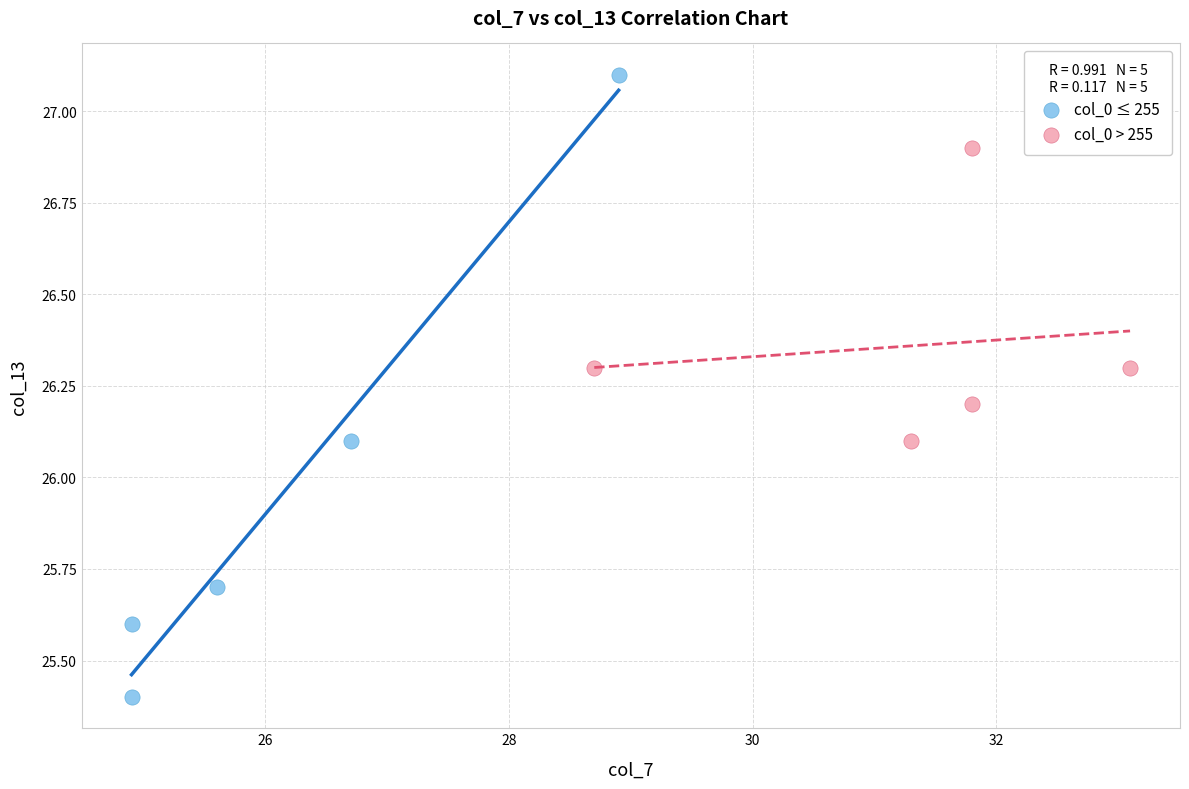

Which series contains the lowest Y value?

col_0 ≤ 255